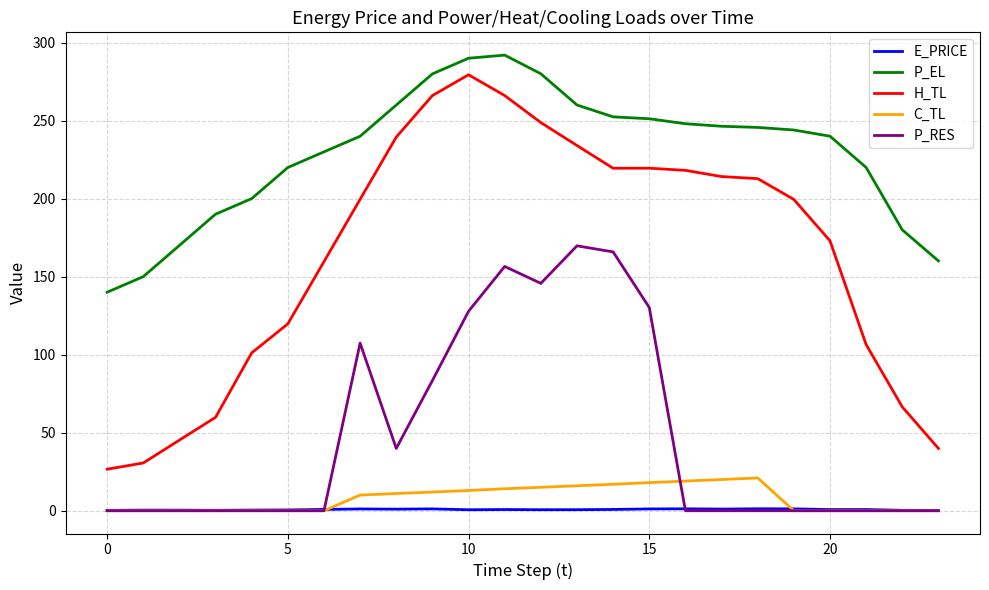

Which series has the widest spread of values?

H_TL